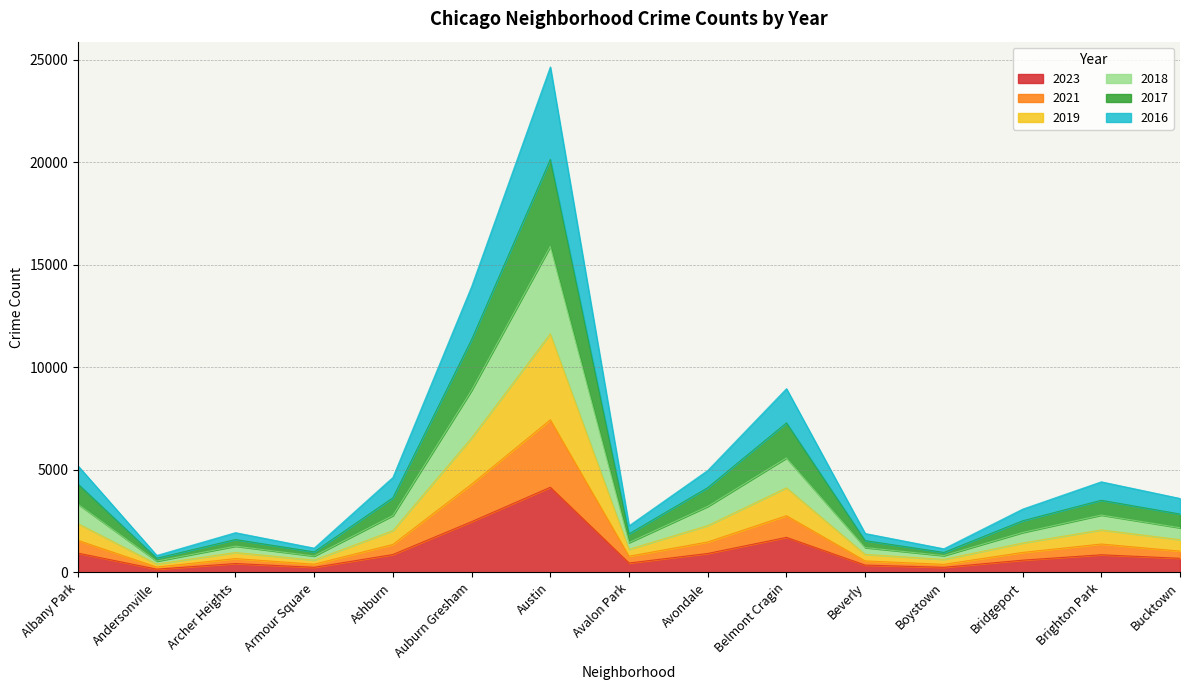

At which category is the sum across all series the highest?

Austin